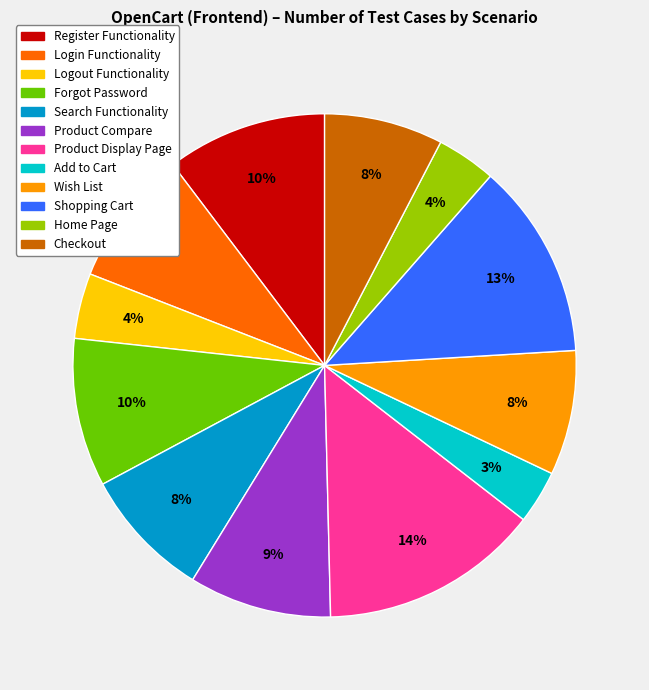

Count the number of slices in the pie.

12